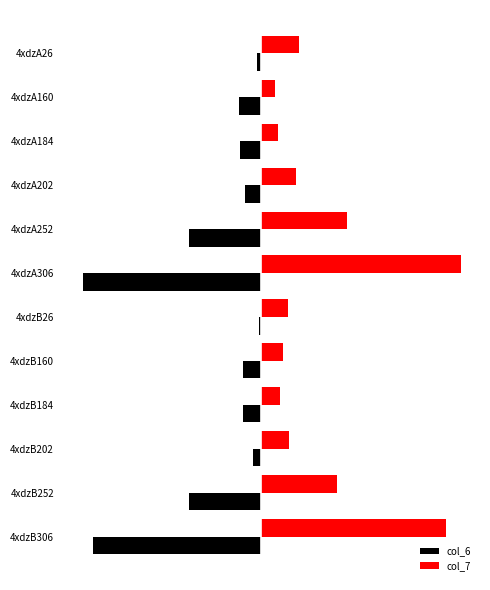

What are all the series names shown in the legend?

col_6, col_7